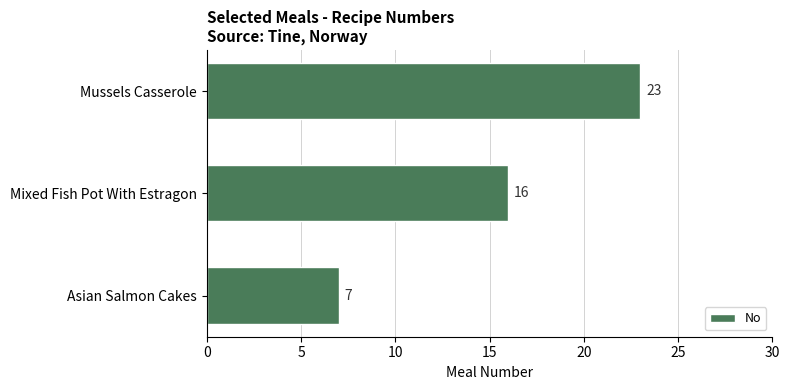

The value at Mixed Fish Pot With Estragon is 4. True or false?

False